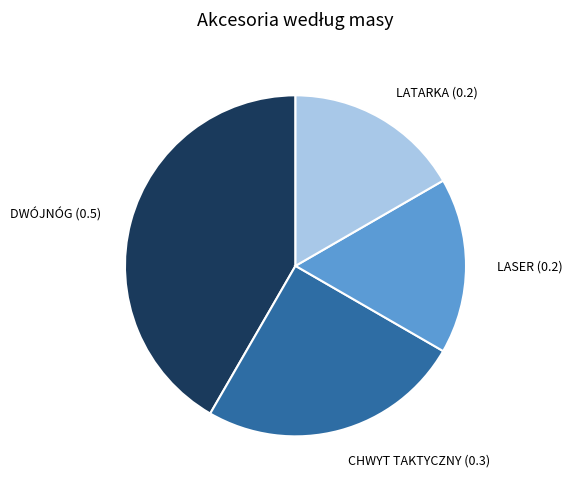

Is there a majority slice in this chart?

No